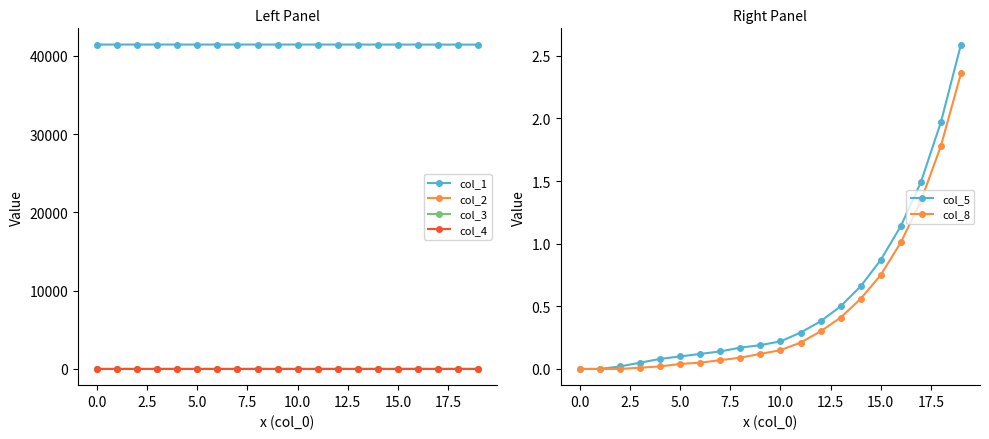

The col_8 series shows 1.2 at 0.0. True or false?

False